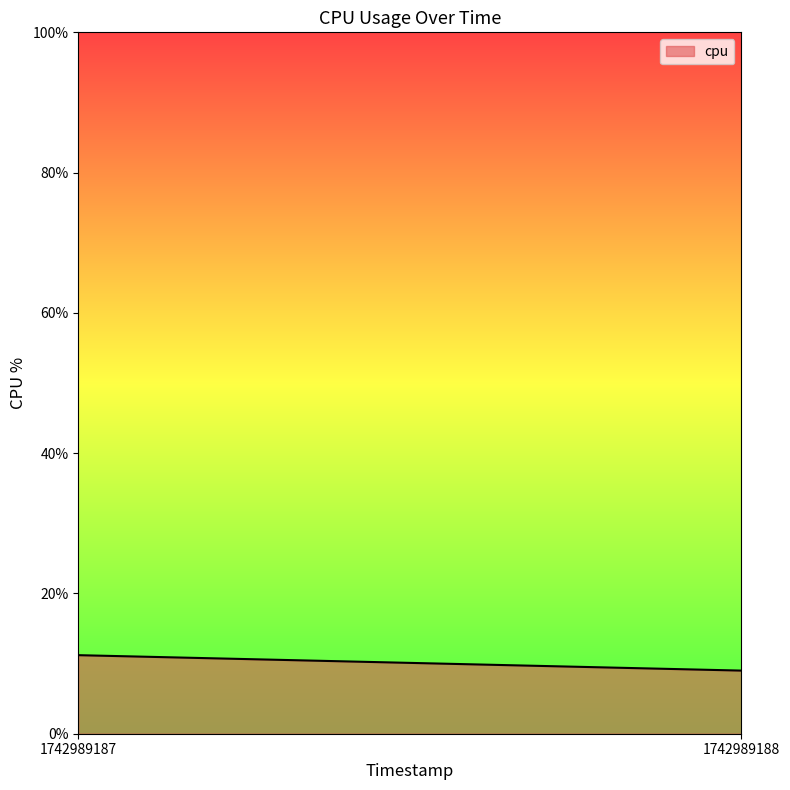

At which label does the data first exceed 11?

1742989187